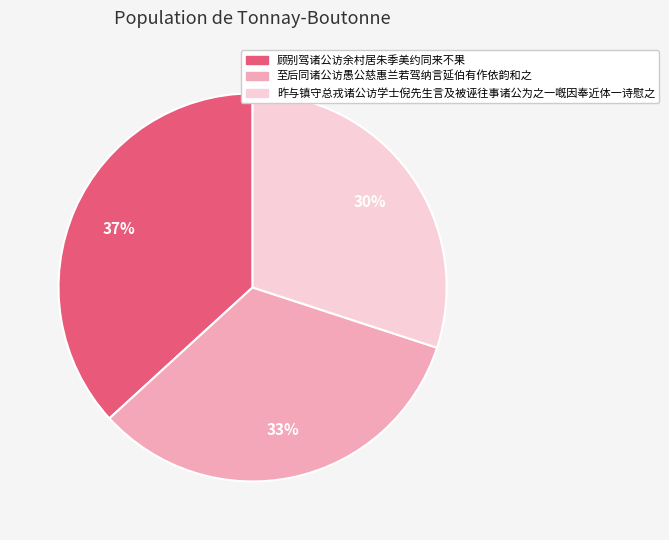

To the nearest percent, what portion does 昨与镇守总戎诸公访学士倪先生言及被诬往事诸公为之一嘅因奉近体一诗慰之 represent?

30%